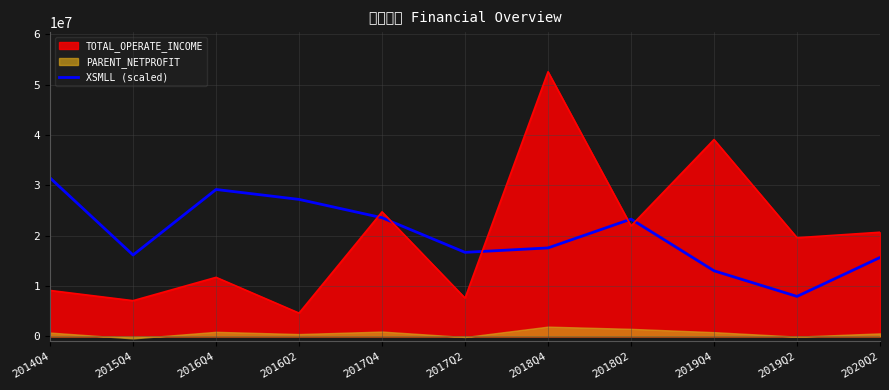

What is the maximum value for TOTAL_OPERATE_INCOME?

52568997.0